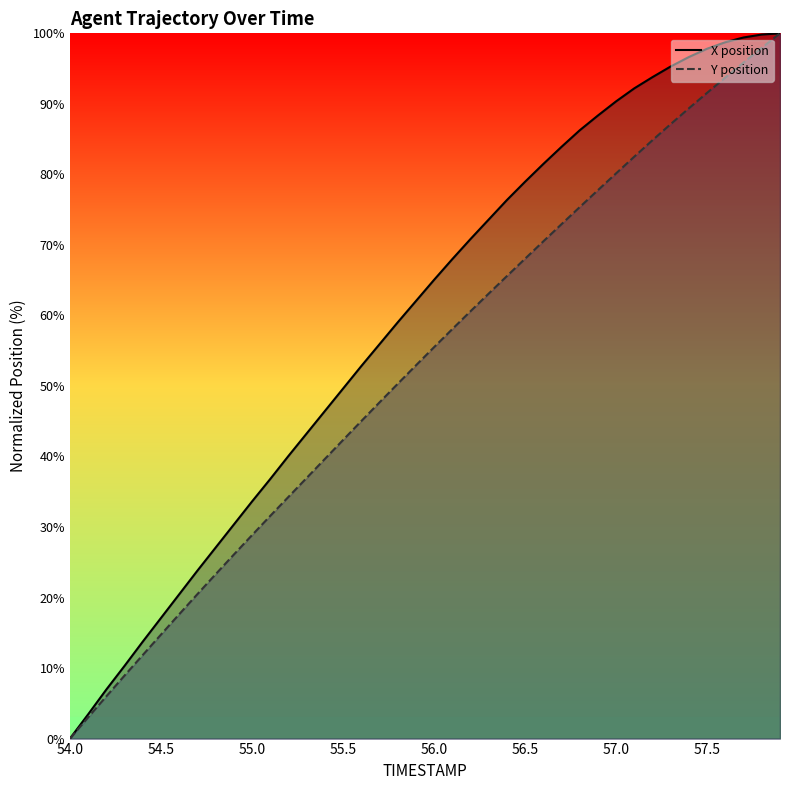

Does the chart display data point markers on the line(s)?

No